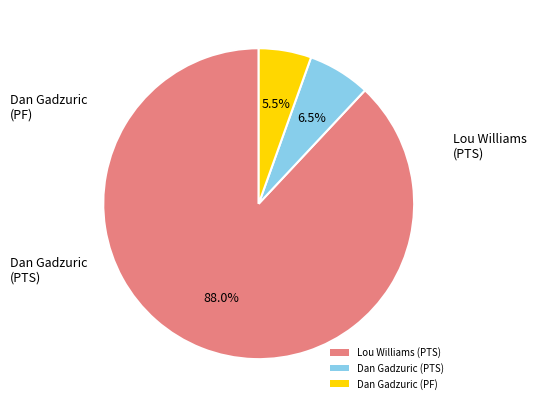

Count the number of slices in the pie.

3